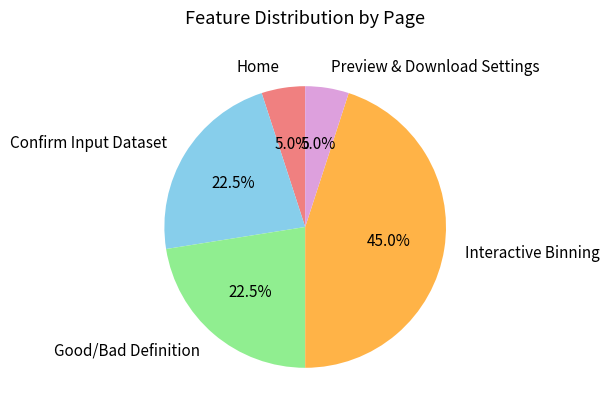

The Confirm Input Dataset slice represents 12% of the pie. True or false?

False